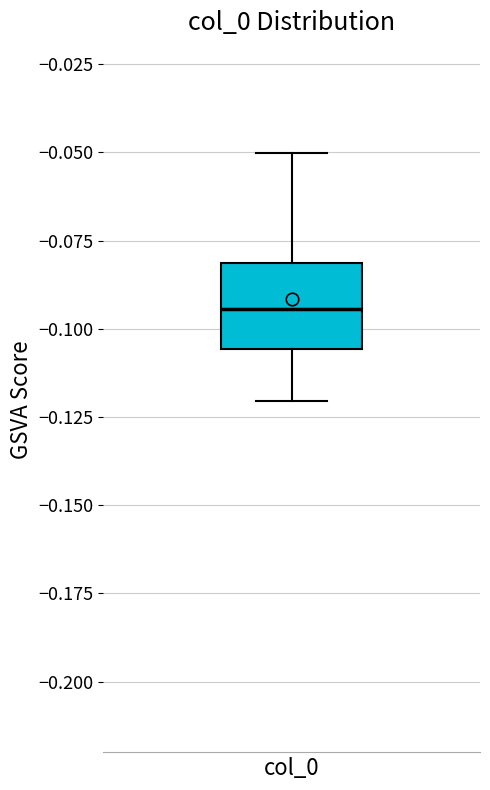

Read this box plot against the y-axis: the position of the median line, the range covered by the box, and the ends of both whiskers. The values are not printed on the chart, so give them approximately, as read against the axis.

median -0.095, box -0.105 to -0.080, whiskers -0.120 to -0.050